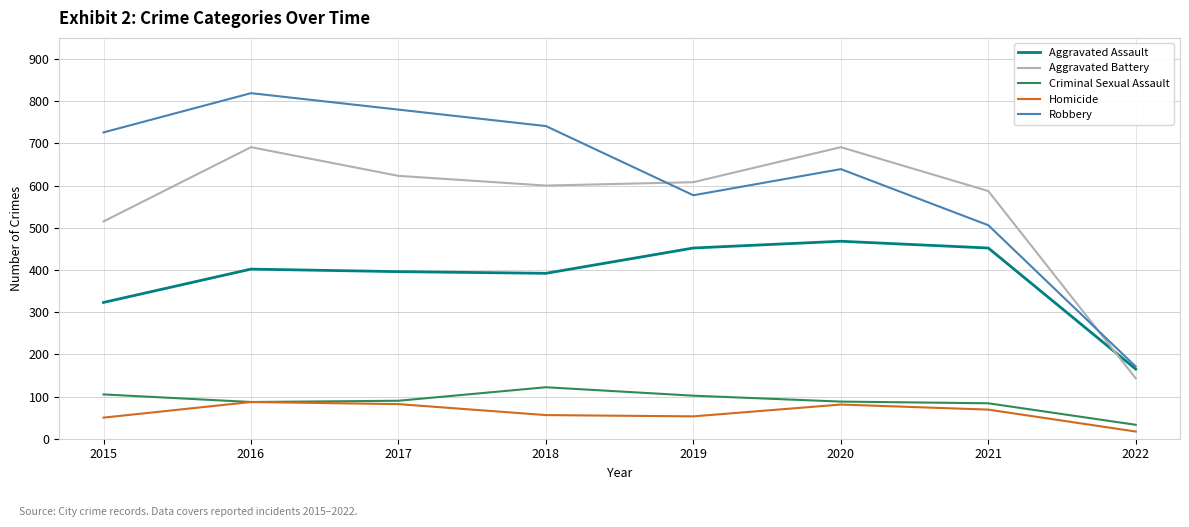

The Aggravated Assault series shows 87 at 2015. True or false?

False